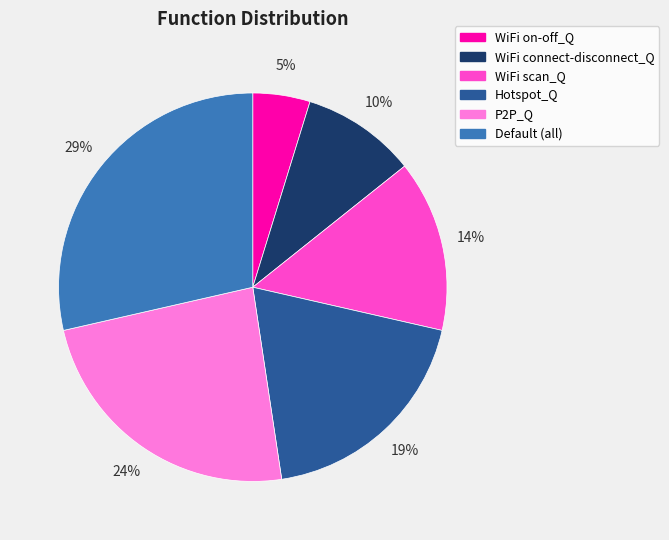

How many slices are in this pie chart?

6